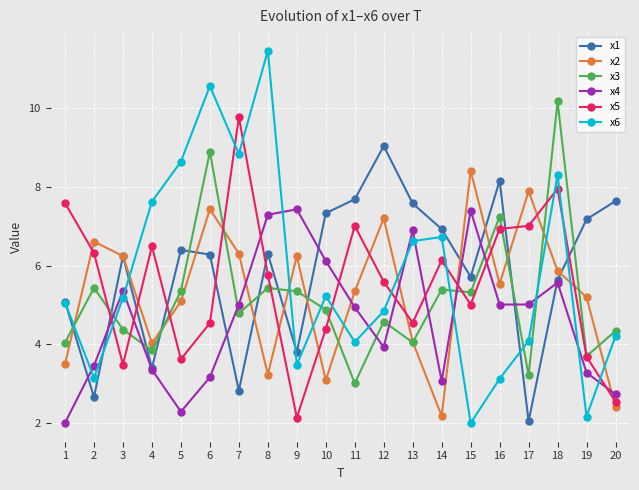

How many interior local peaks does the x1 series have?

5